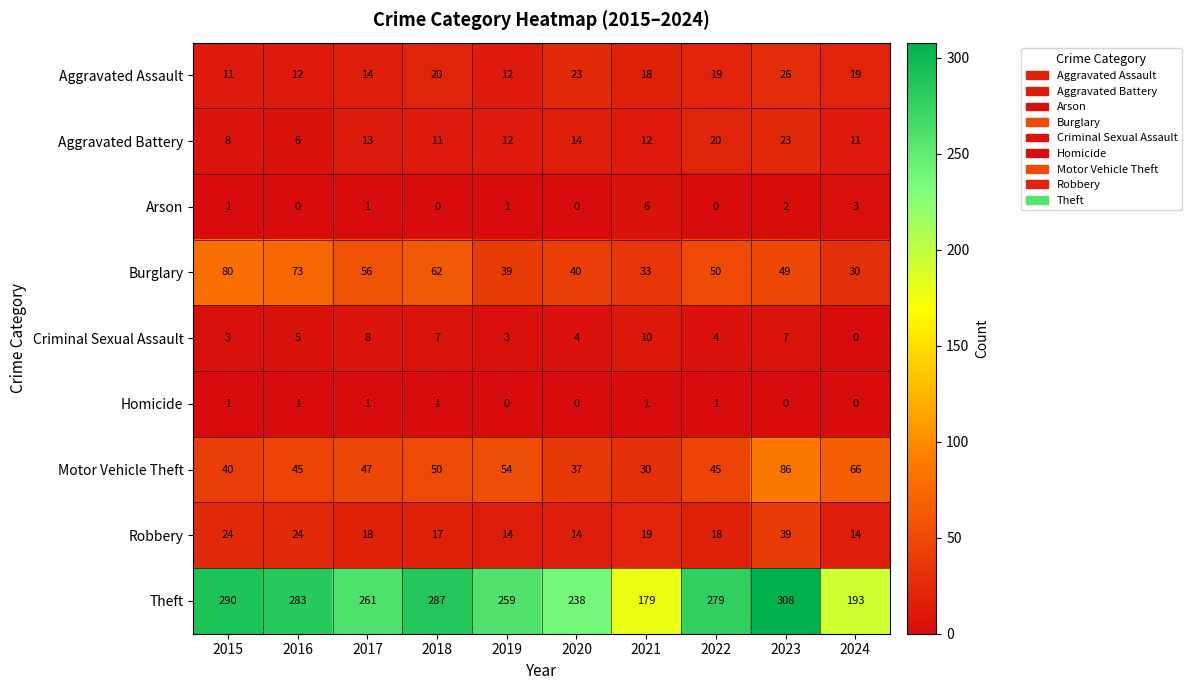

Count the number of categories in the chart.

10